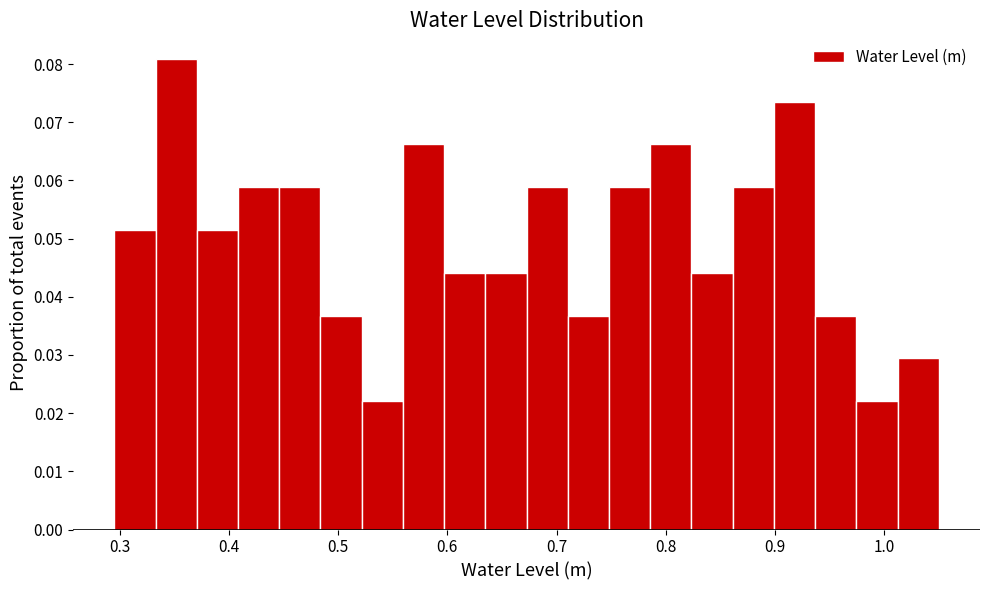

Read against the x-axis, roughly where is the centre of the tallest bar?

0.35